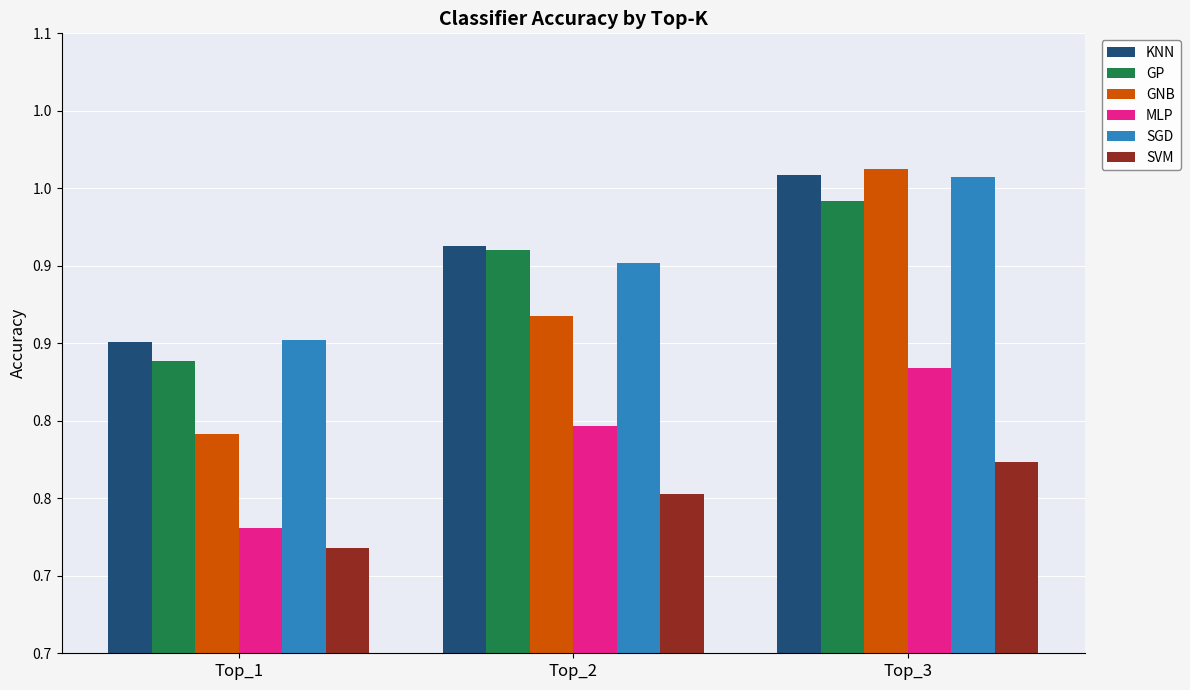

What is the value of the SVM bar at the 2nd from the left?

0.8